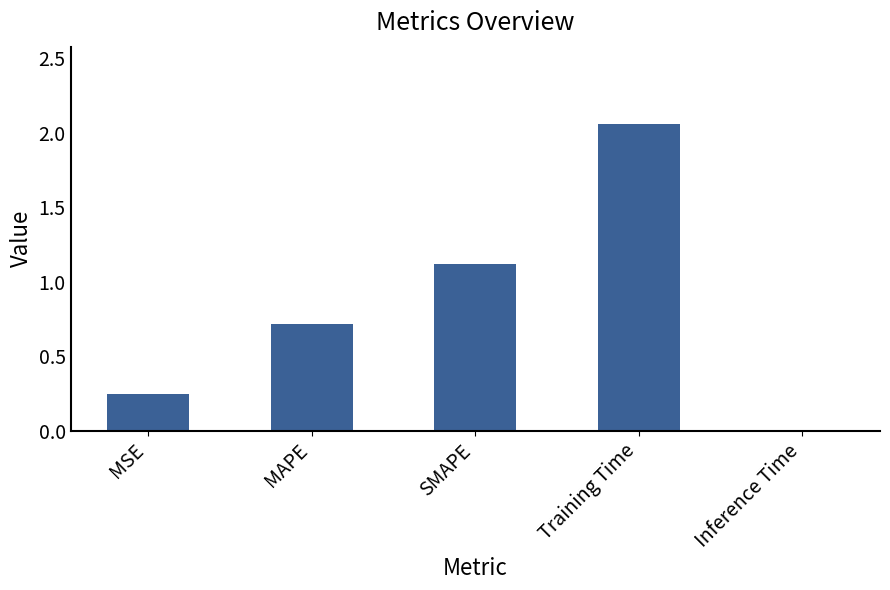

What is the sum of the values at MSE and Training Time?

2.3